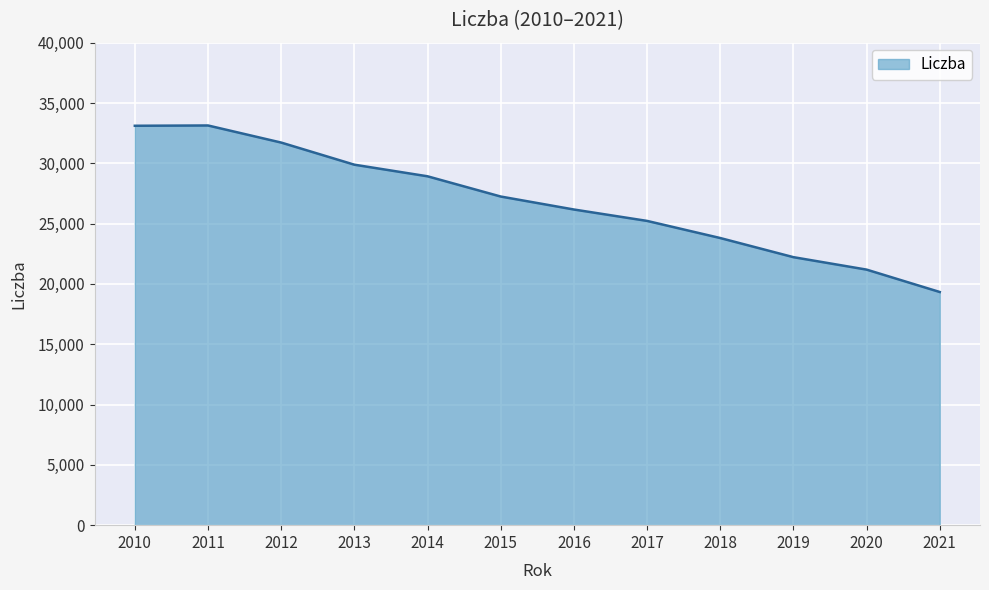

What is the maximum value shown in the chart?

33135